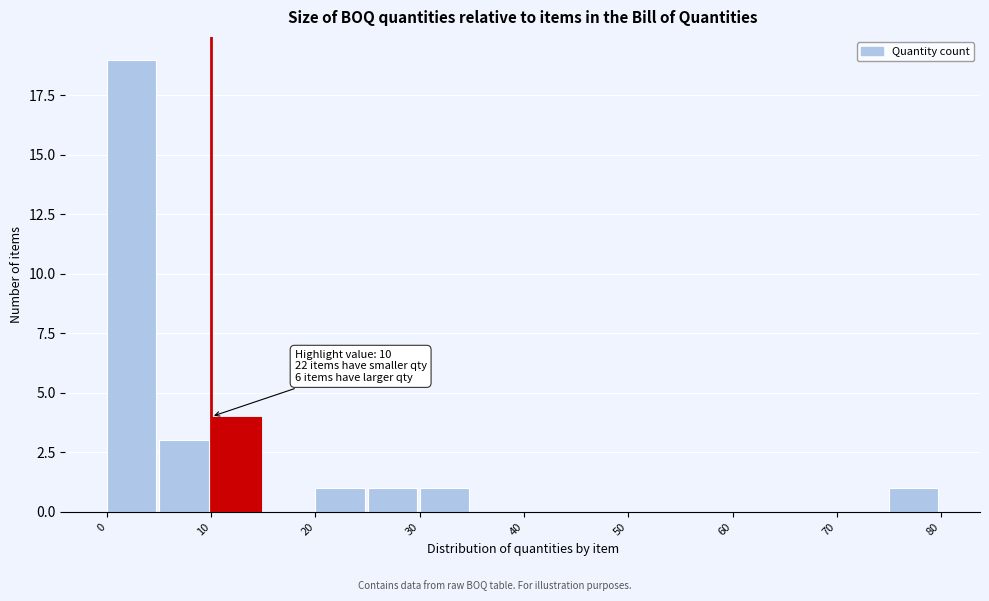

Over which range of the x-axis is the bar tallest?

0 to 5